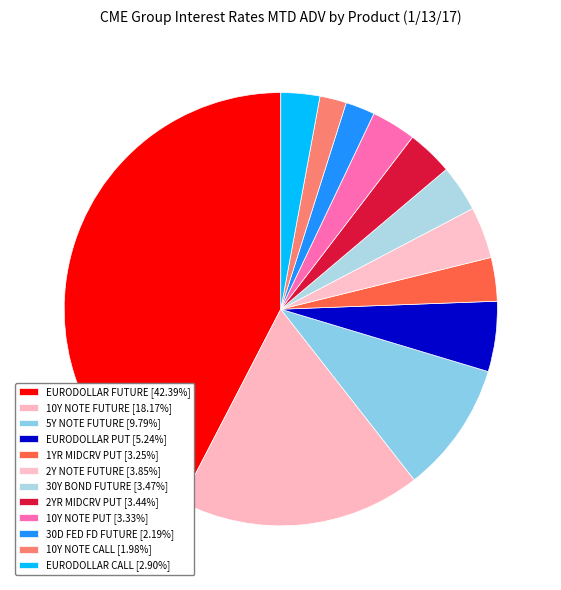

How many segments does this pie chart have?

12